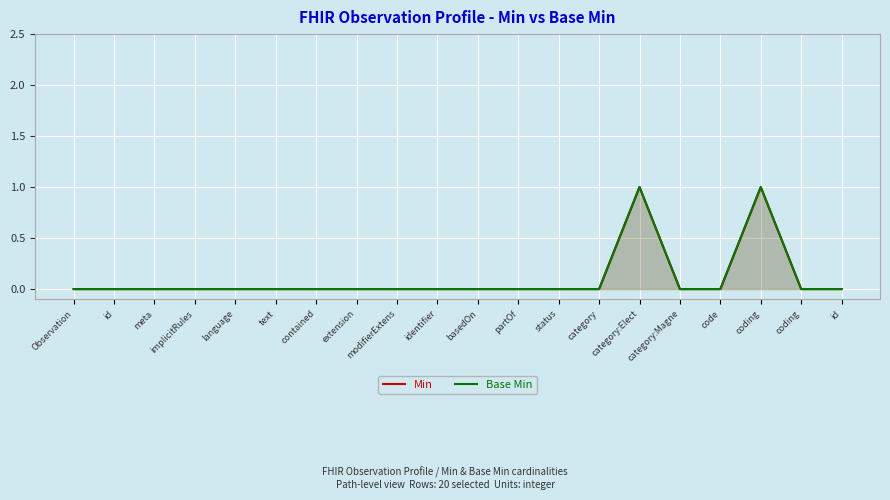

True or false: Min has more than 1 points higher than both neighbors.

True